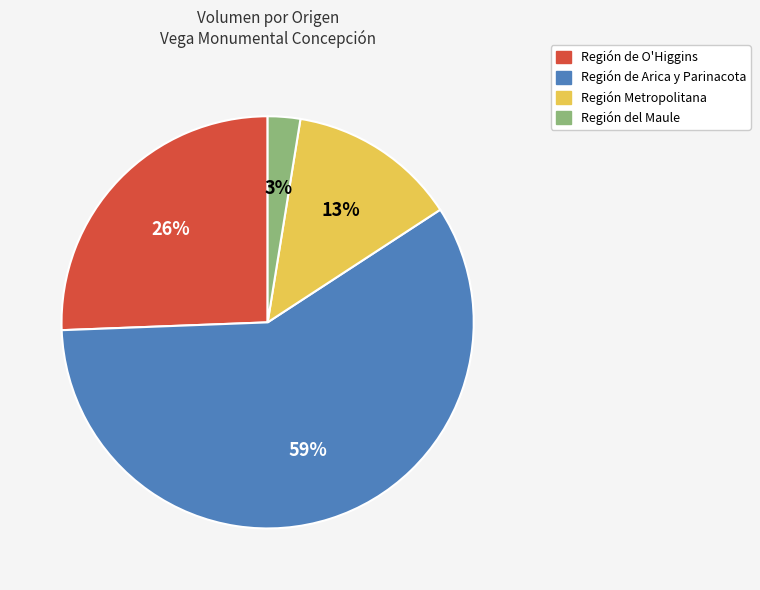

What percentage is the Región de O'Higgins slice, to the nearest percent?

26%